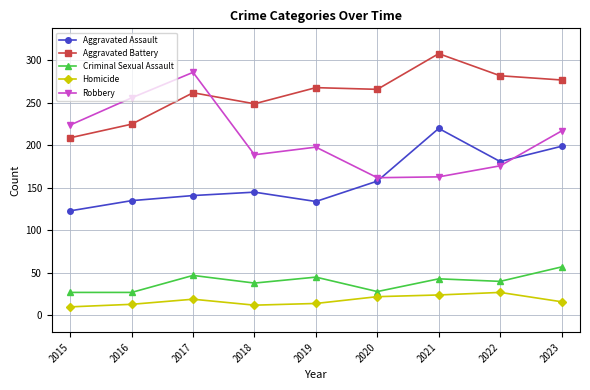

Is it true that Criminal Sexual Assault equals 45 at 2015?

False